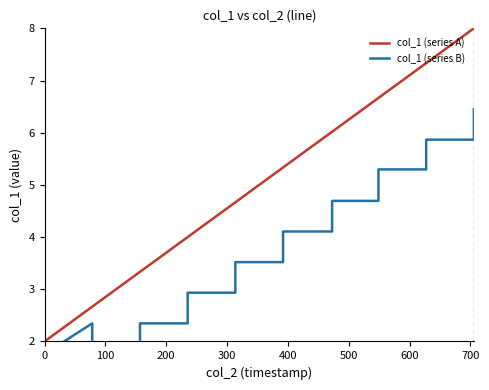

What is the difference between the maximum and second lowest values in the col_1 (series B) series?

4.7